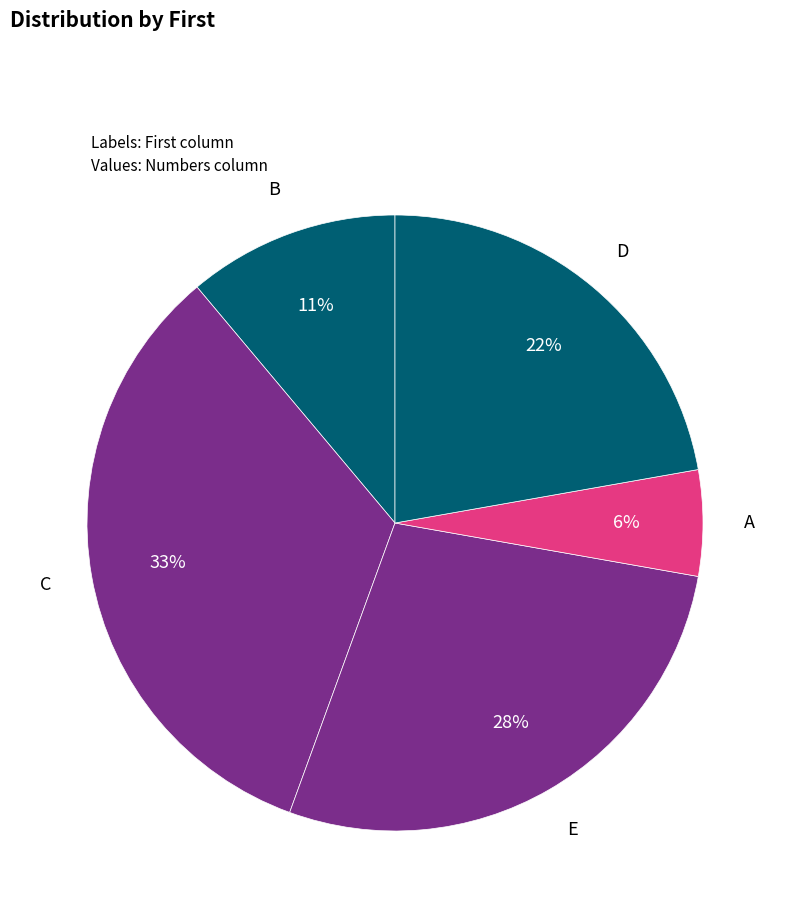

Approximately how many times larger is the value at C compared to E?

1.2